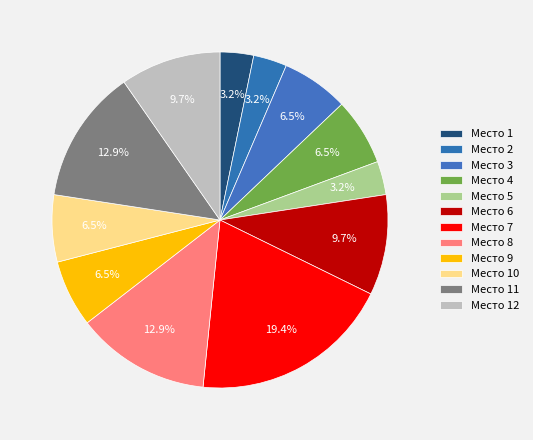

How many segments does this pie chart have?

12